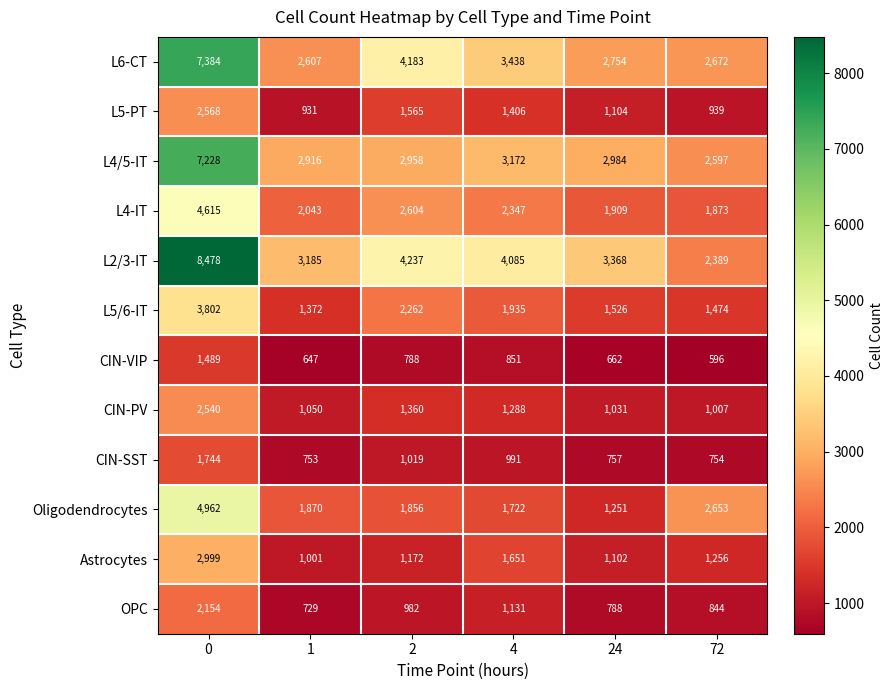

The L4/5-IT series shows 1693 at 2. True or false?

False